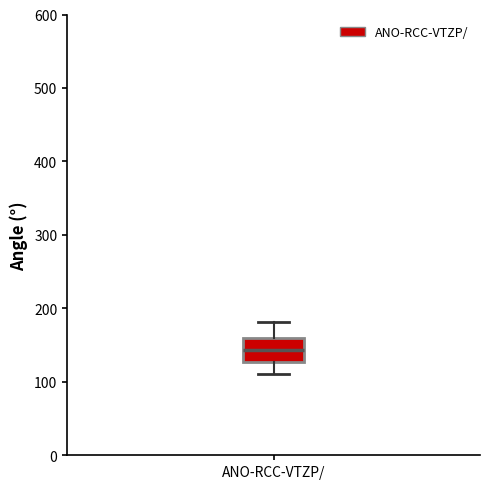

Read this box plot against the y-axis: the position of the median line, the range covered by the box, and the ends of both whiskers. The values are not printed on the chart, so give them approximately, as read against the axis.

median 140, box 130 to 160, whiskers 110 to 180